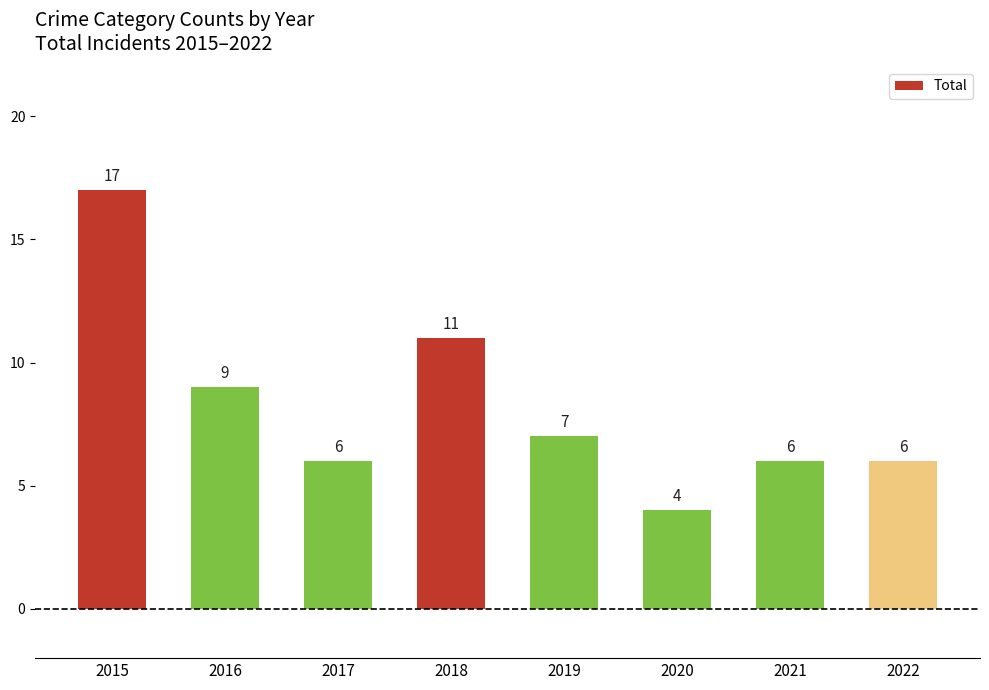

Is it true that the value at 2016 is 9?

True